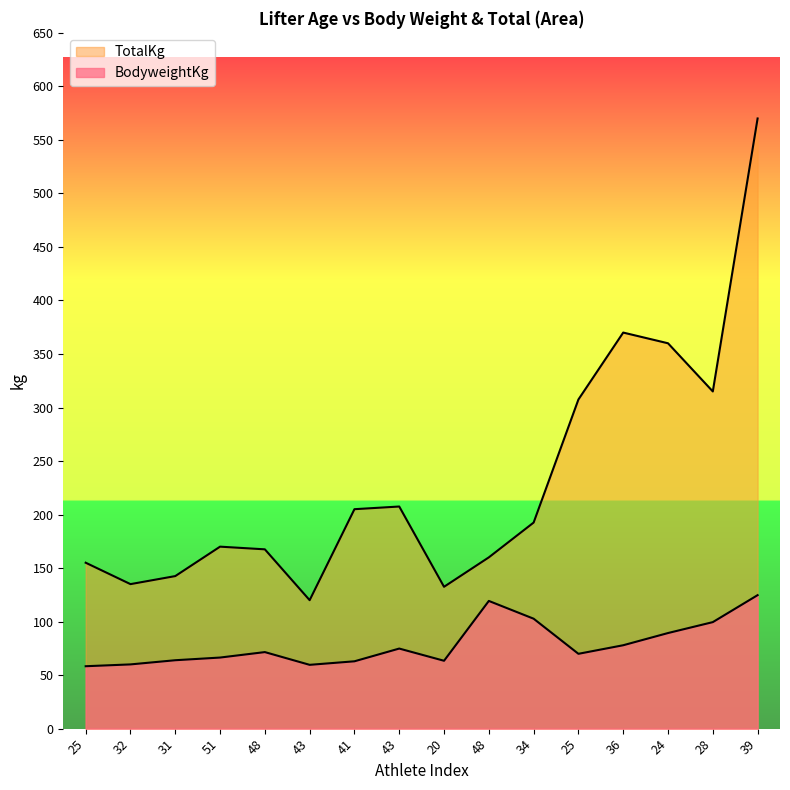

Where is the first local minimum for BodyweightKg?

43